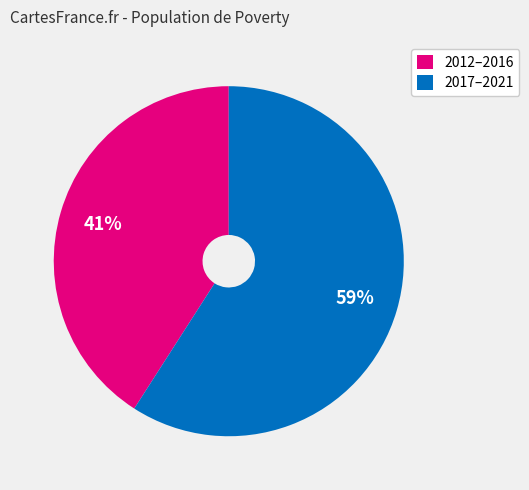

To the nearest percent, what portion does 2017–2021 represent?

59%